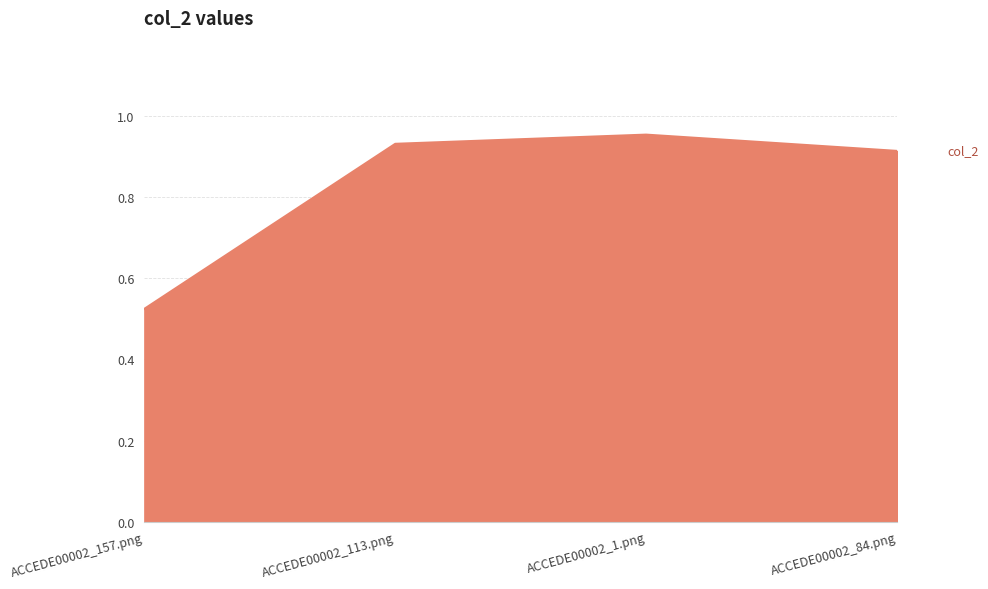

At which category does the chart reach its minimum across all series?

ACCEDE00002_157.png